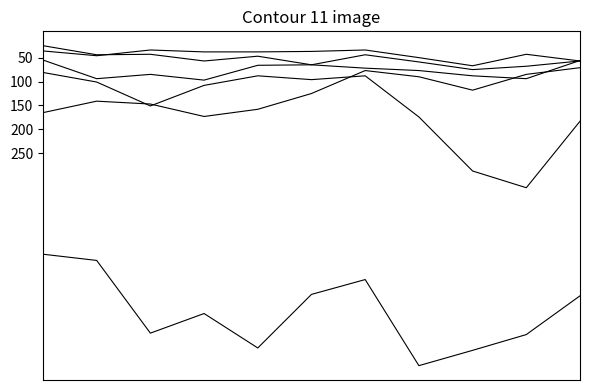

How many lines are shown in the chart?

6